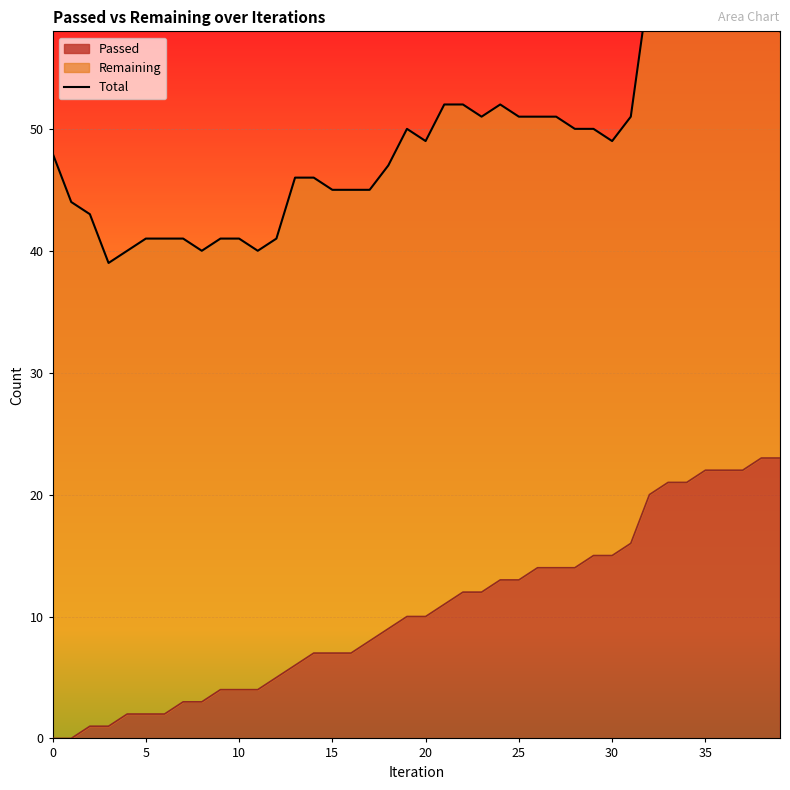

What is the minimum value shown in the chart?

39